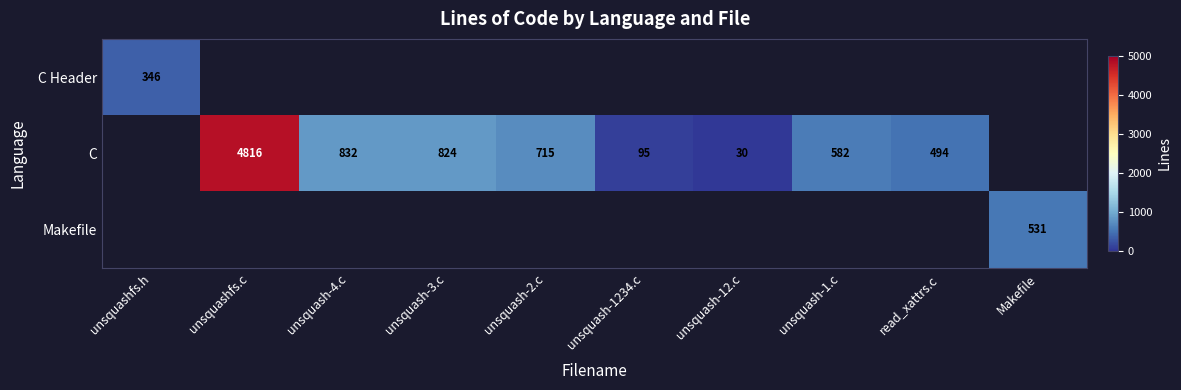

How many series are shown in this chart?

3